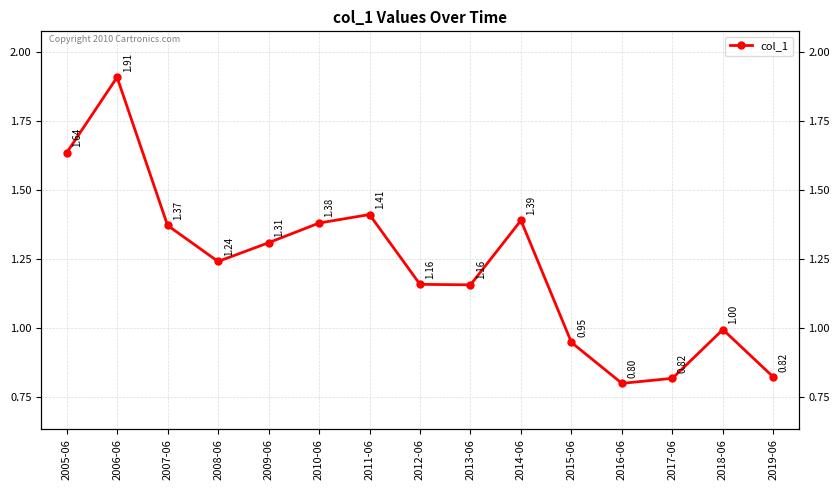

How many data points are above 1?

10